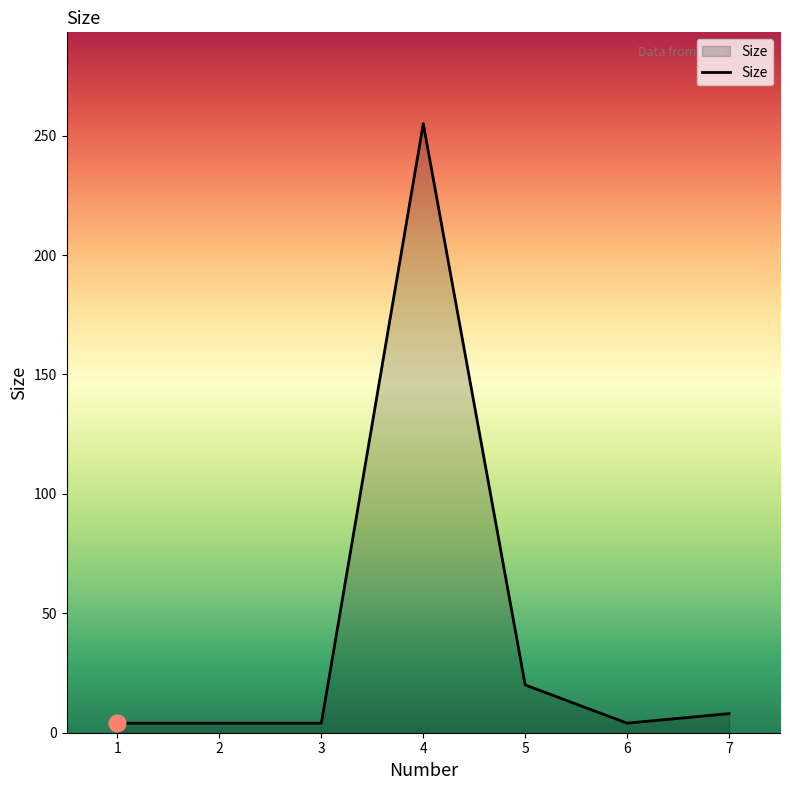

Does the chart have visible grid lines?

No